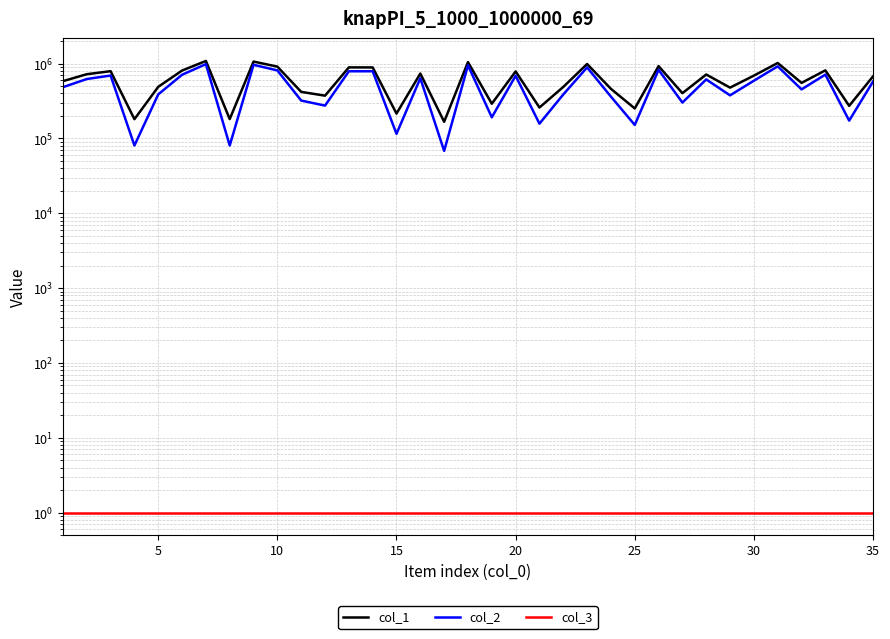

Rank the series at 30 from highest to lowest value.

col_1, col_2, col_3